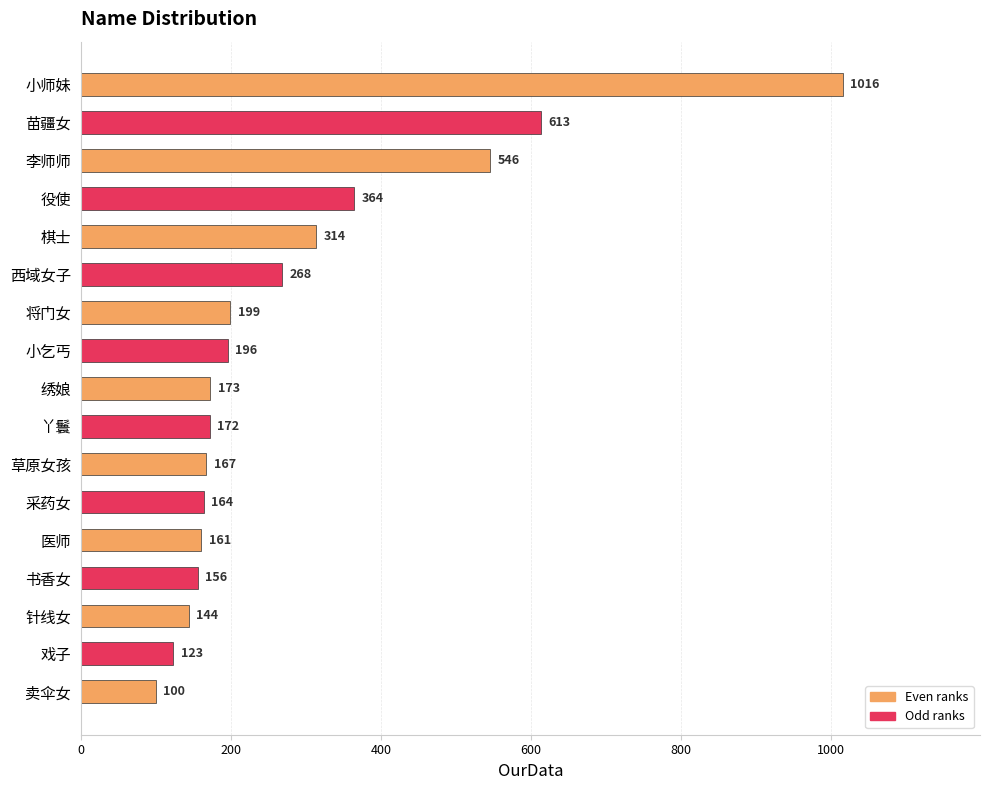

What is the label of the 11th bar from the bottom?

将门女